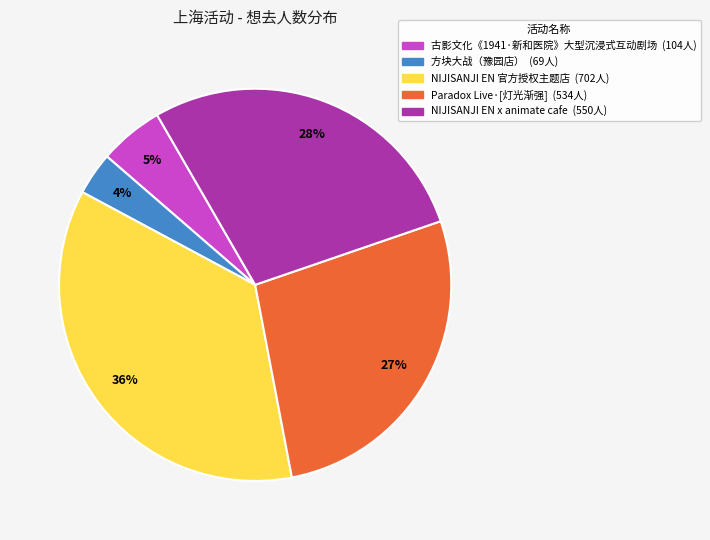

Does any single category account for the majority?

No